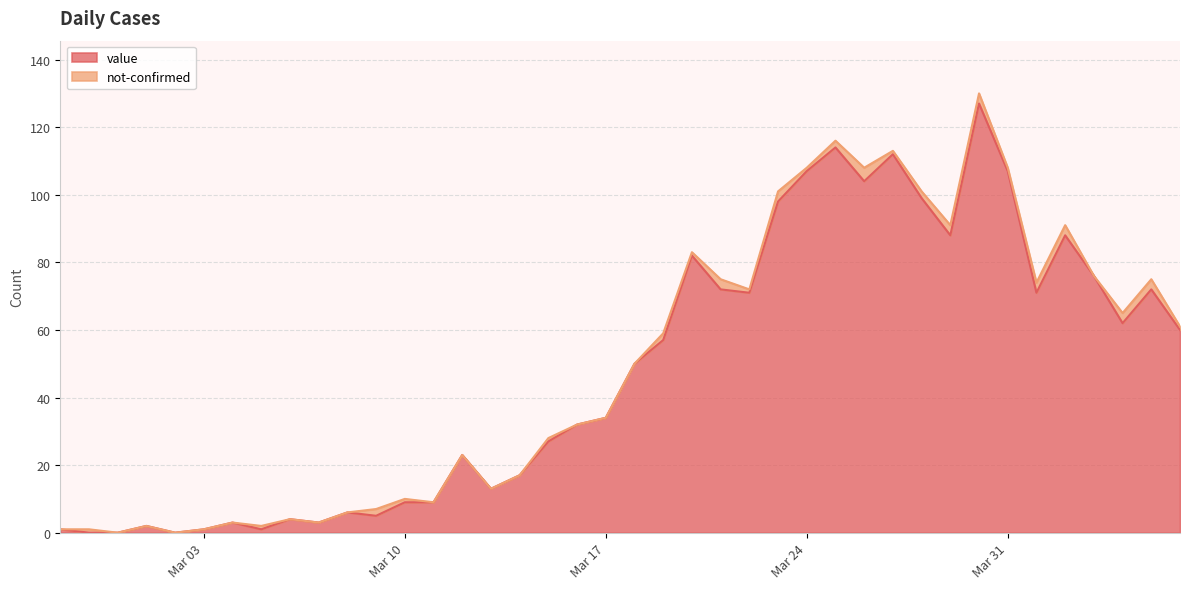

At which label does the data first exceed 50?

2020-03-19